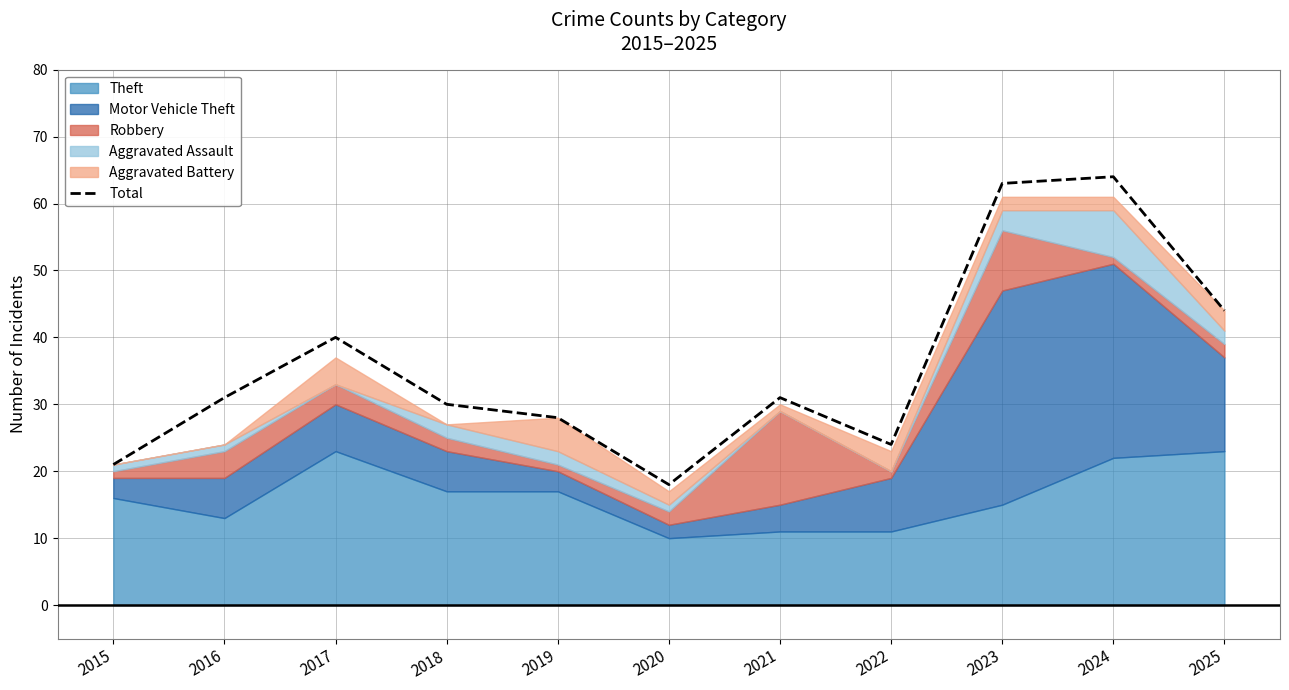

Reading left to right, list all the values displayed in this chart.

2015=21	2016=31	2017=40	2018=30	2019=28	2020=18	2021=31	2022=24	2023=63	2024=64	2025=44